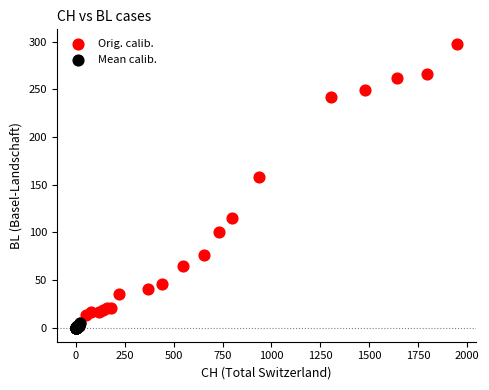

Which series reaches the maximum Y coordinate?

Orig. calib.